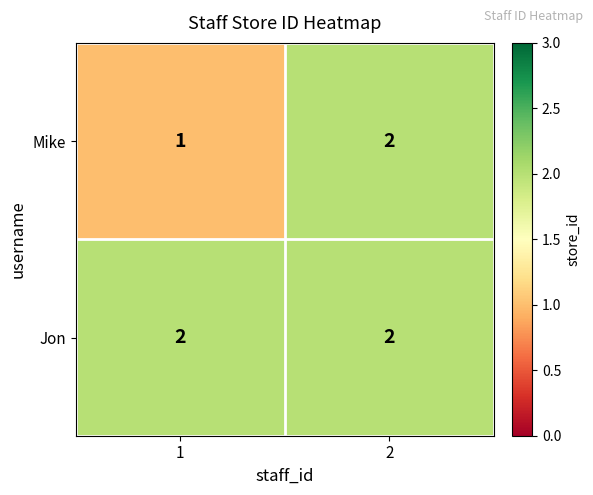

At which category is the sum across all series the highest?

2